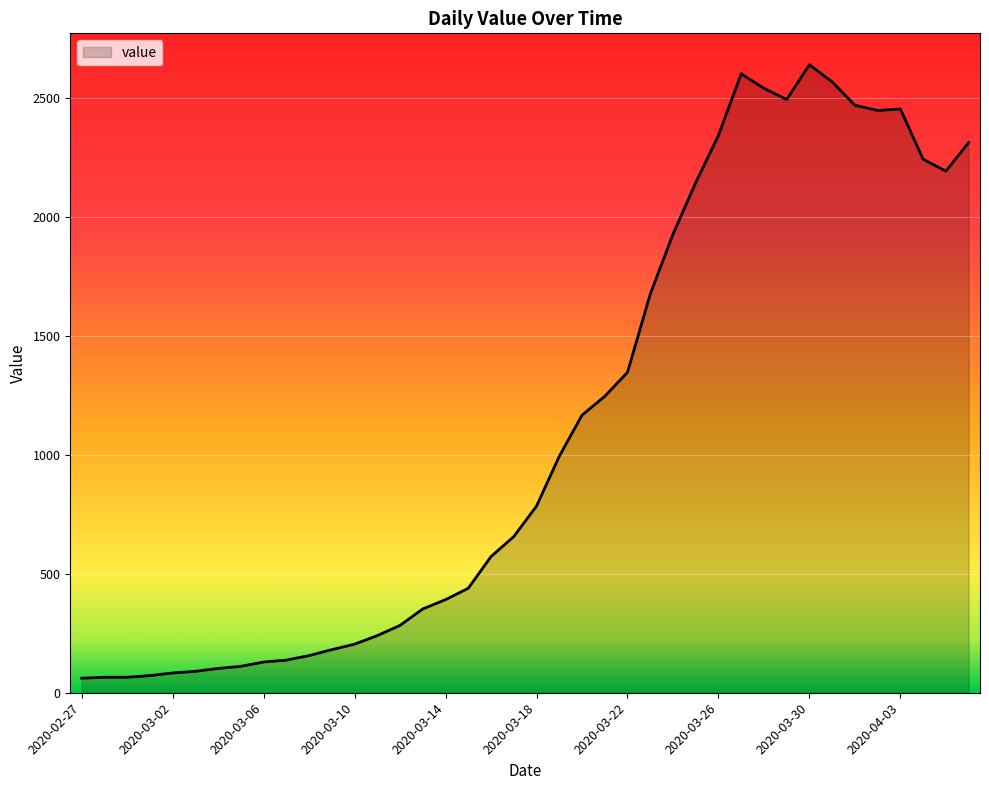

What is the difference between the maximum and minimum values?

2577